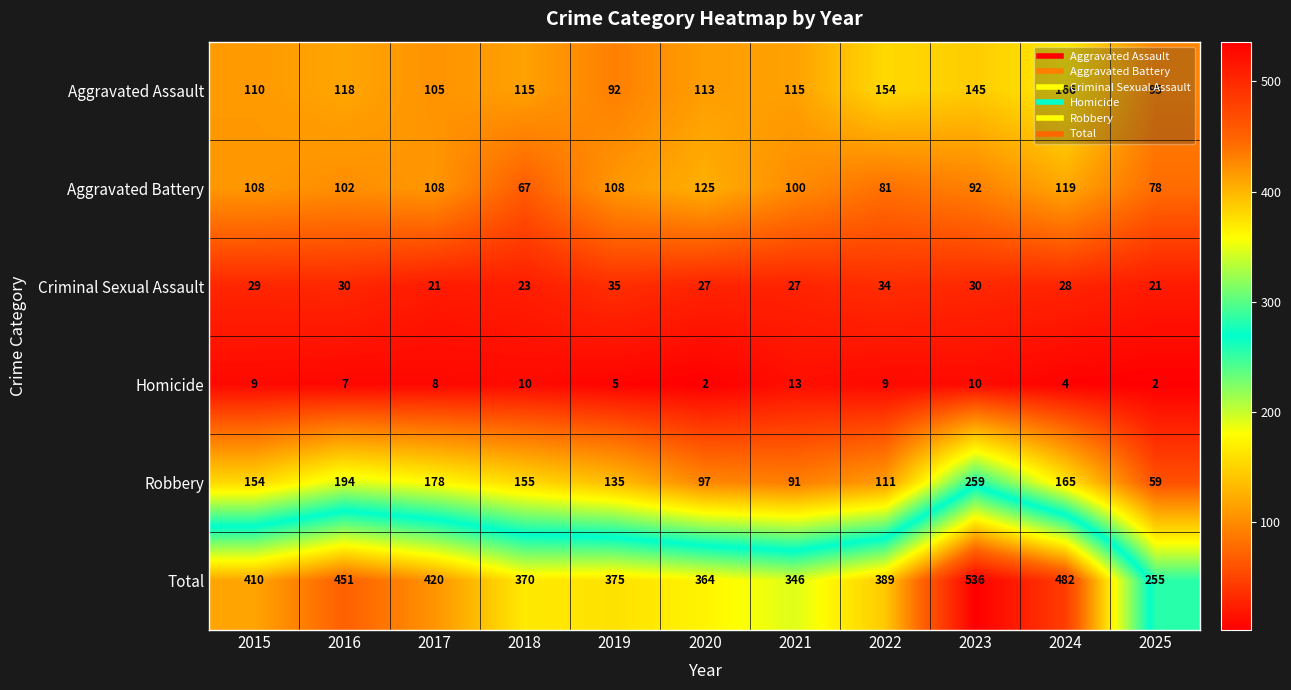

At how many categories does at least one series exceed 510?

1